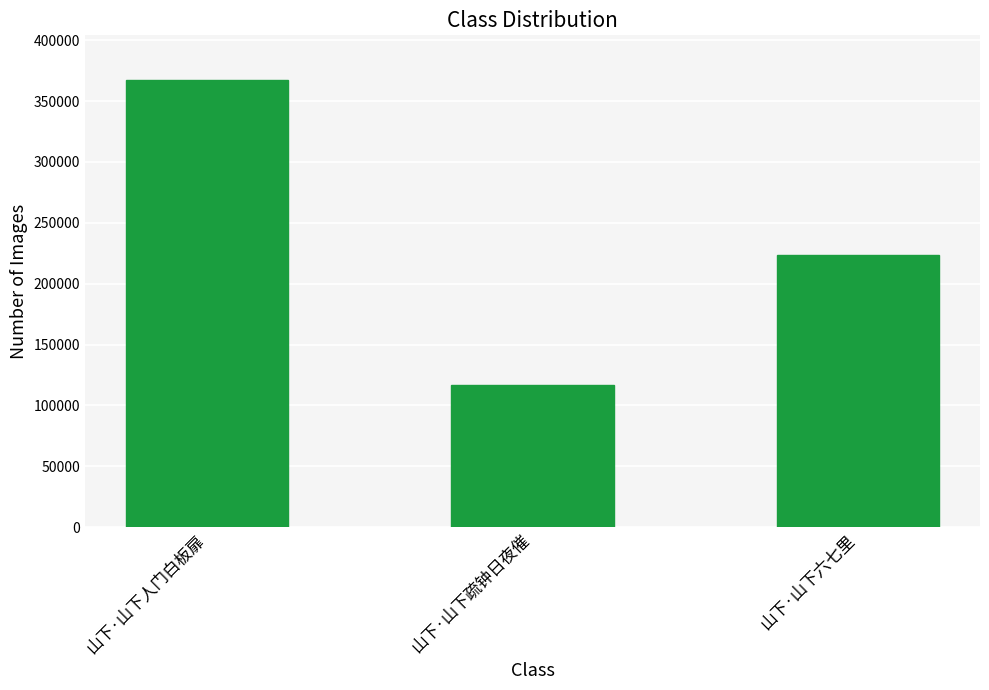

What is the change in value from 山下·山下人门白板扉 to 山下·山下六七里?

-144105